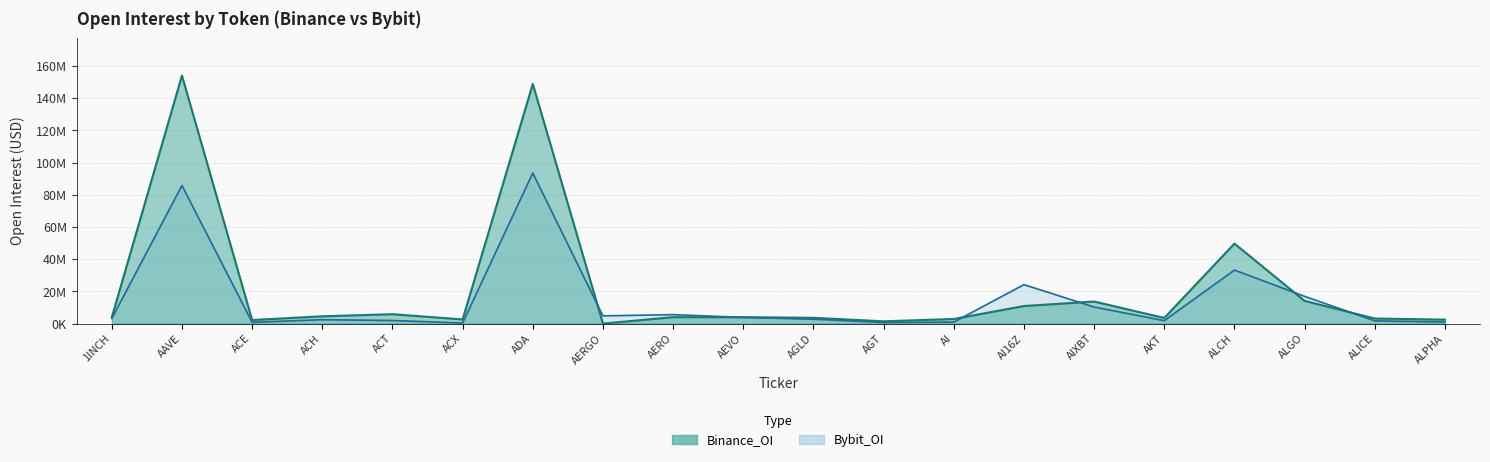

Reading left to right, transcribe all the data shown in this chart.

Binance_OI: 1INCH=3913062	AAVE=154105292	ACE=2224941	ACH=4540612	ACT=5846697	ACX=2586850	ADA=148885986	AERGO=0	AERO=4008430	AEVO=3989056	AGLD=3612409	AGT=1433055	AI=2880664	AI16Z=10924527	AIXBT=13724779	AKT=3512770	ALCH=49704665	ALGO=14129491	ALICE=3171084	ALPHA=2469934
Bybit_OI: 1INCH=3172781	AAVE=85811214	ACE=821312	ACH=2423472	ACT=1939292	ACX=359725	ADA=93549174	AERGO=4815890	AERO=5583113	AEVO=3854147	AGLD=2743614	AGT=693112	AI=961768	AI16Z=24211531	AIXBT=10295919	AKT=1844201	ALCH=33260563	ALGO=16949401	ALICE=1710295	ALPHA=996378